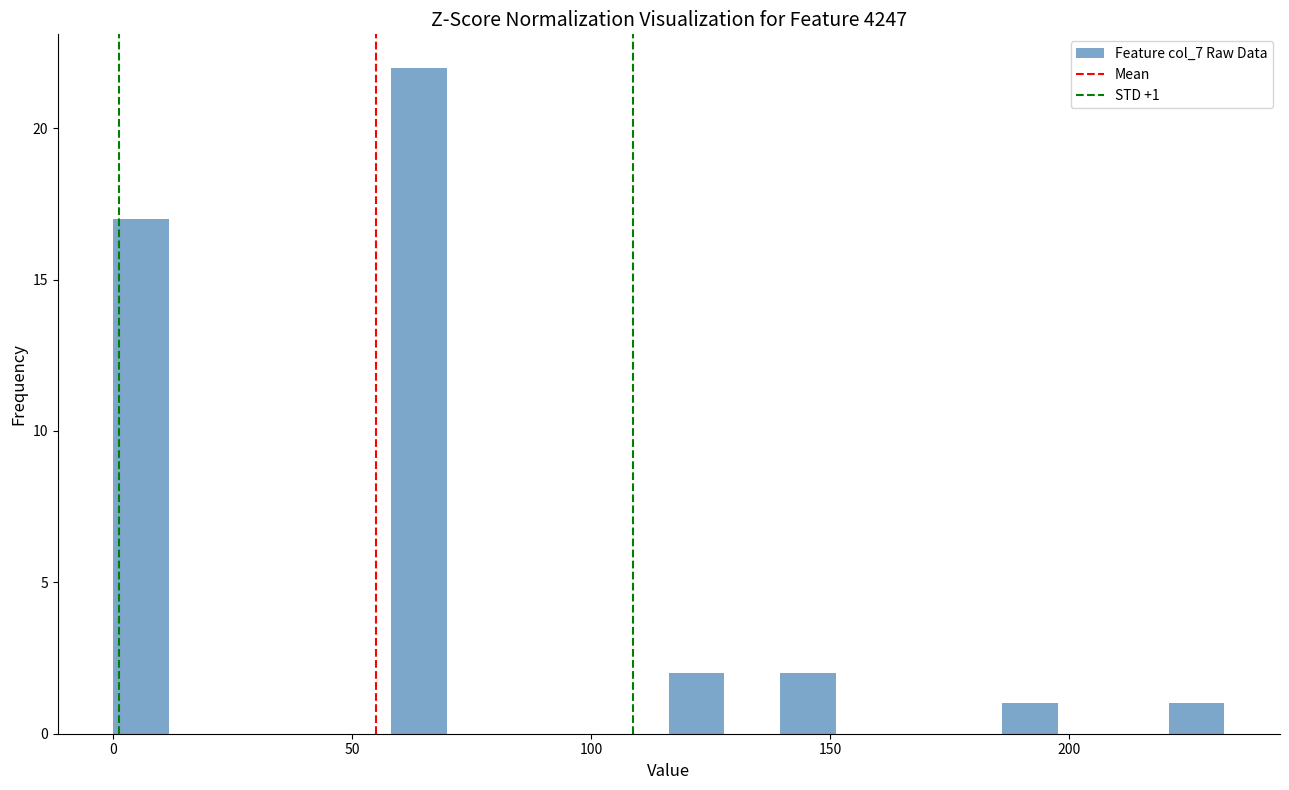

Around what value on the x-axis is the tallest bar? Give the approximate position of its centre, as read against the axis.

65